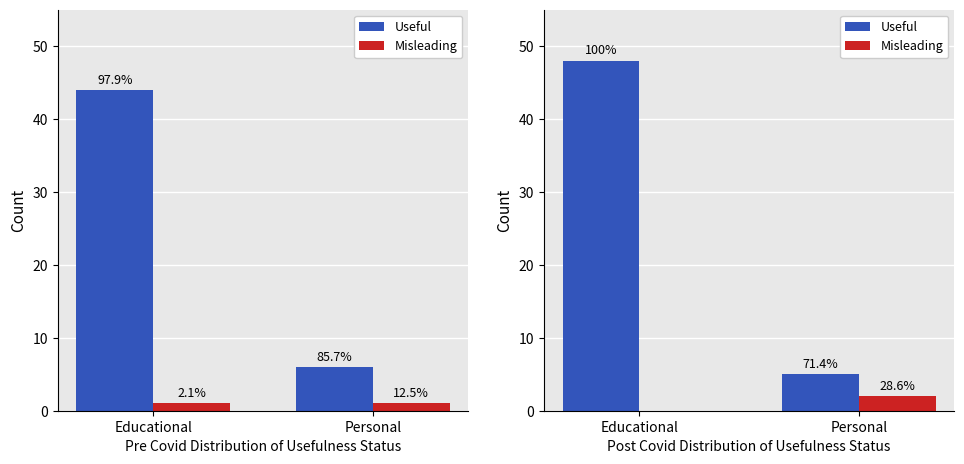

What is the label of the 2nd bar from the right?

Educational